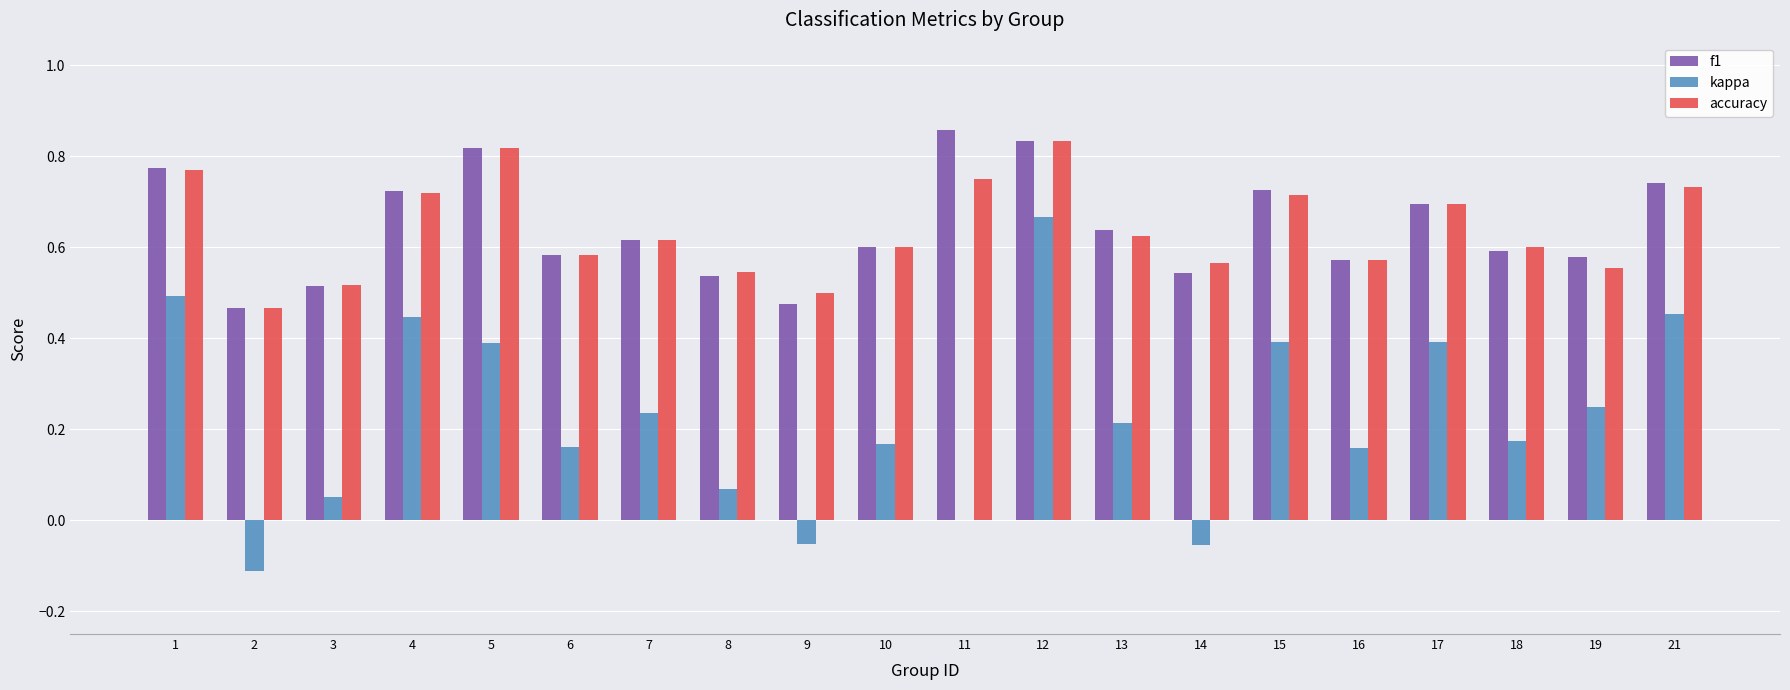

At which label does kappa reach its peak?

12